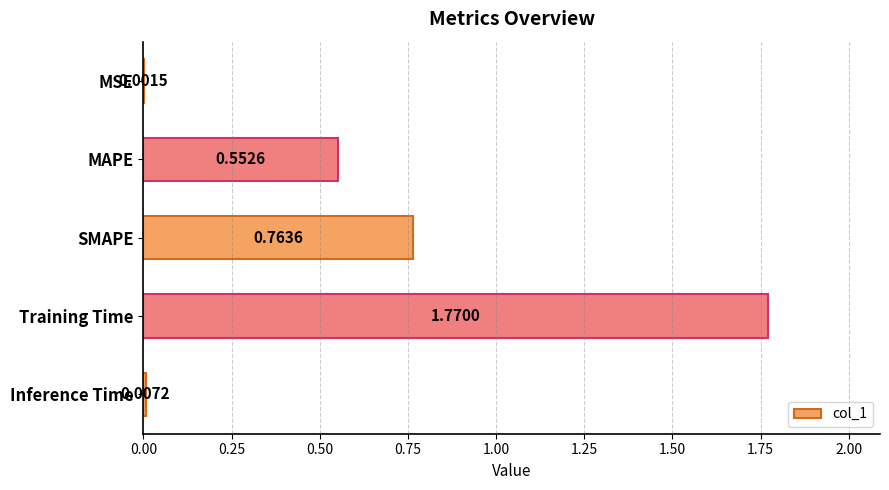

Where is the data nearest to the value 0?

MSE